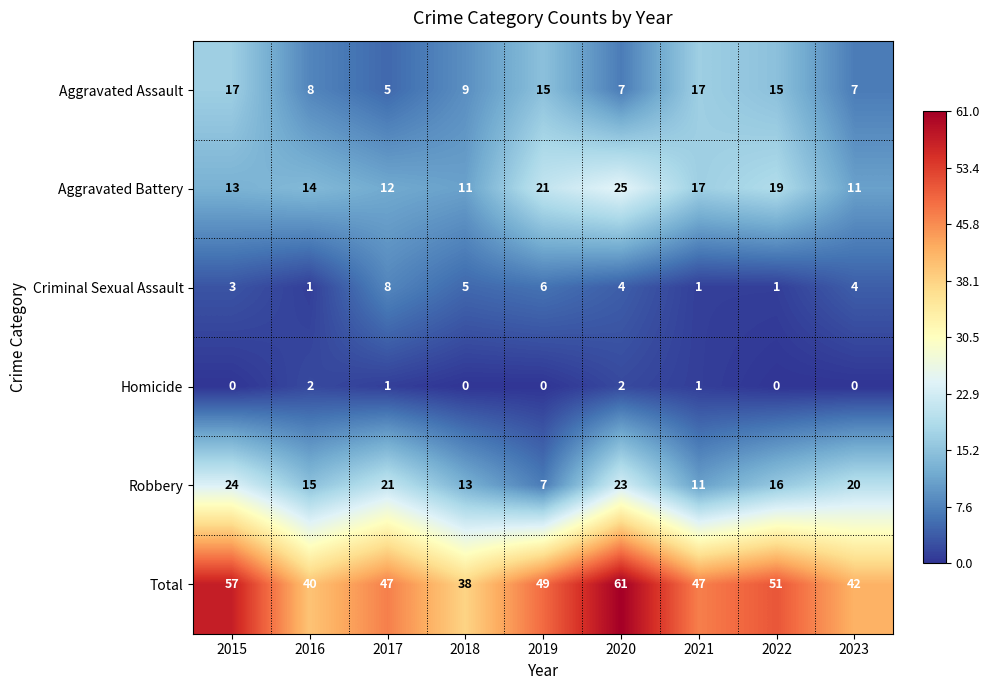

At how many categories does at least one series exceed 31?

9